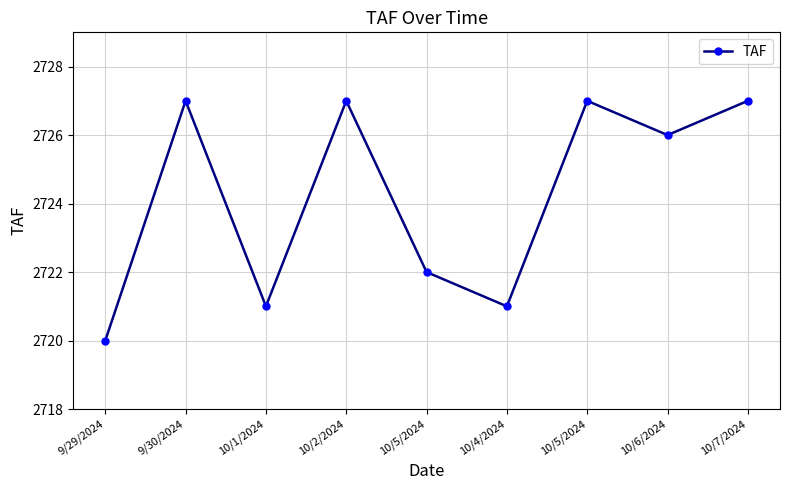

Count the number of data series in this chart.

1